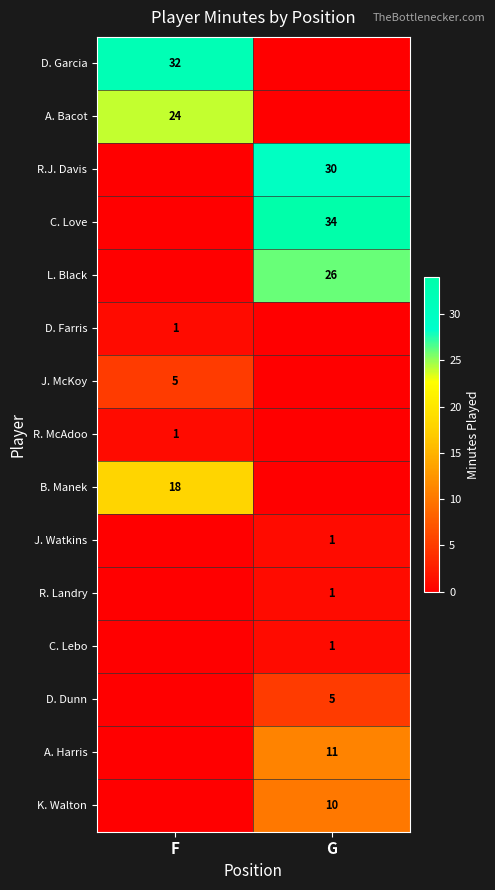

The B. Manek series shows 18 at F. True or false?

True